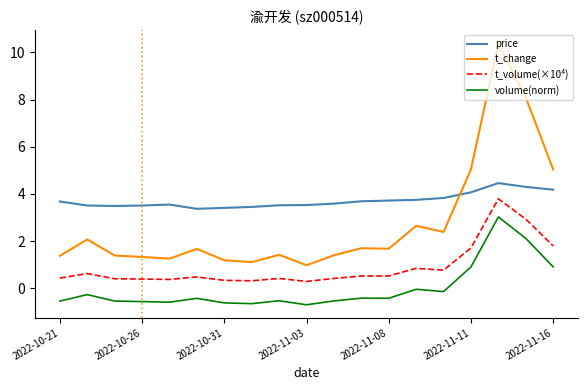

Rank the series by their average value, from lowest to highest.

volume(norm), t_volume(×10⁴), t_change, price